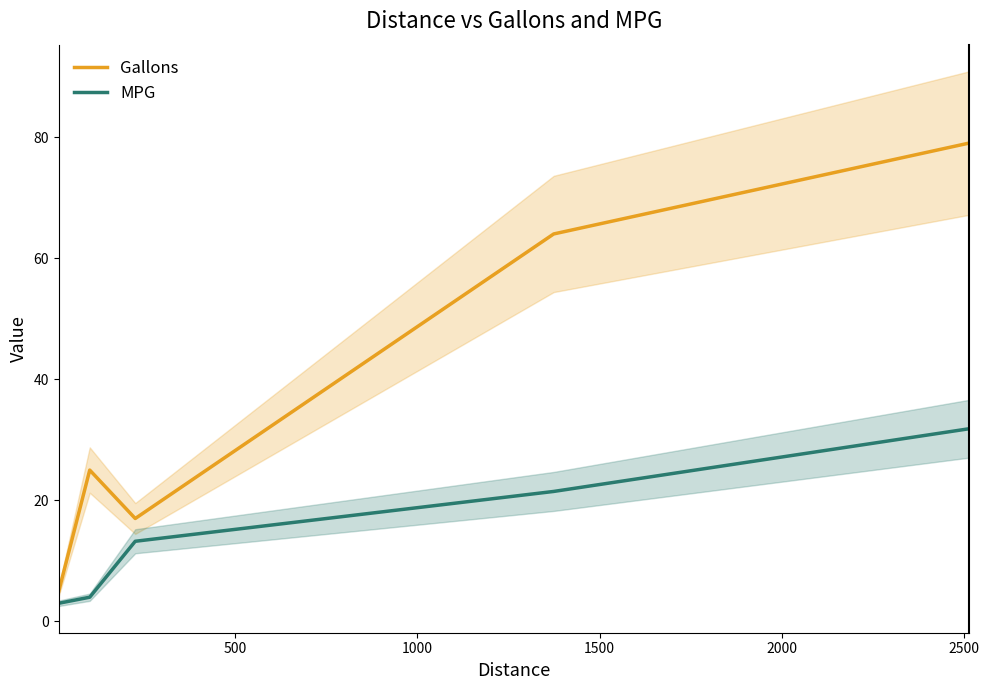

True or false: Gallons and MPG cross at least once.

False